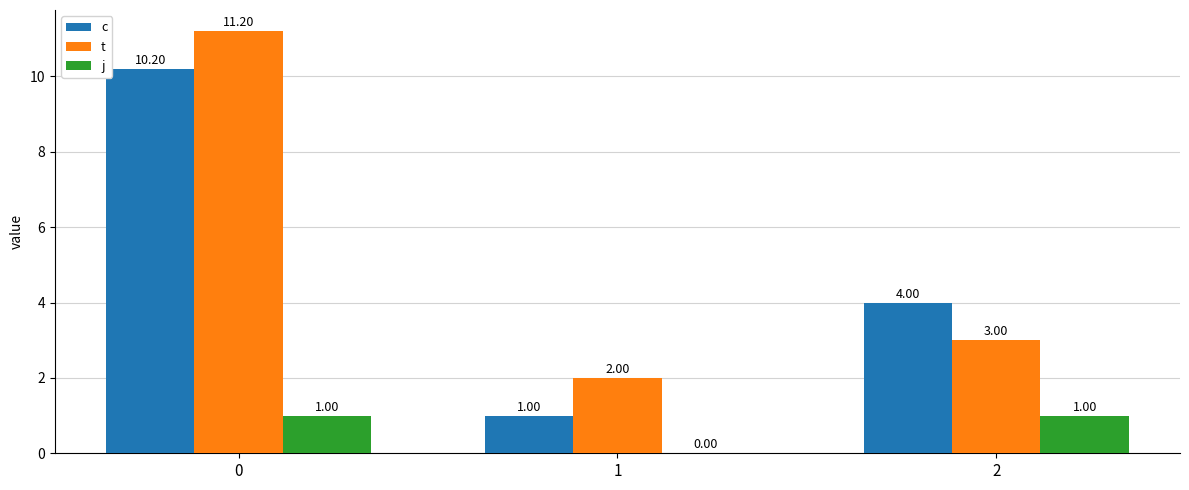

Which series has the largest total across all categories?

t